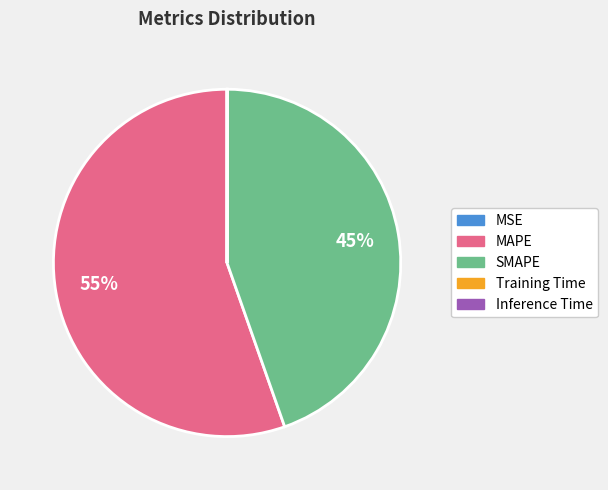

Which category has the biggest portion of the pie?

MAPE